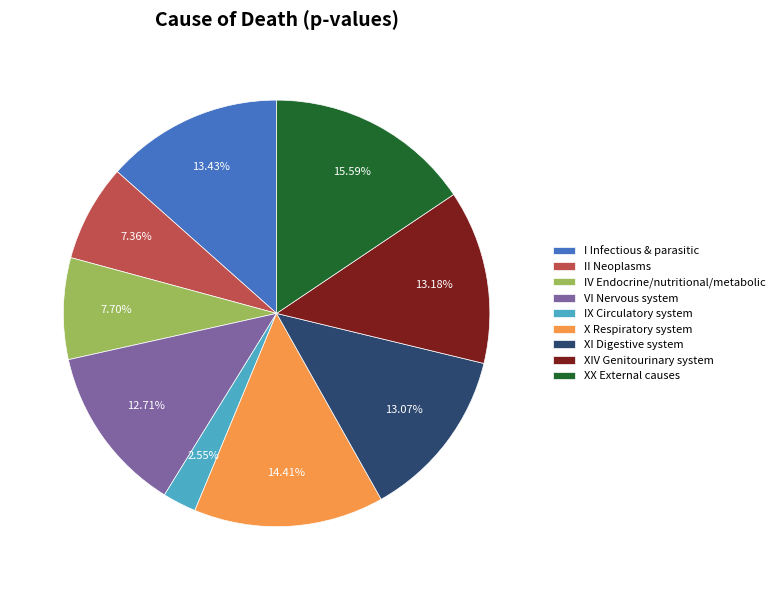

Is the sum of IX Circulatory system and IV Endocrine/nutritional/metabolic greater than half?

No